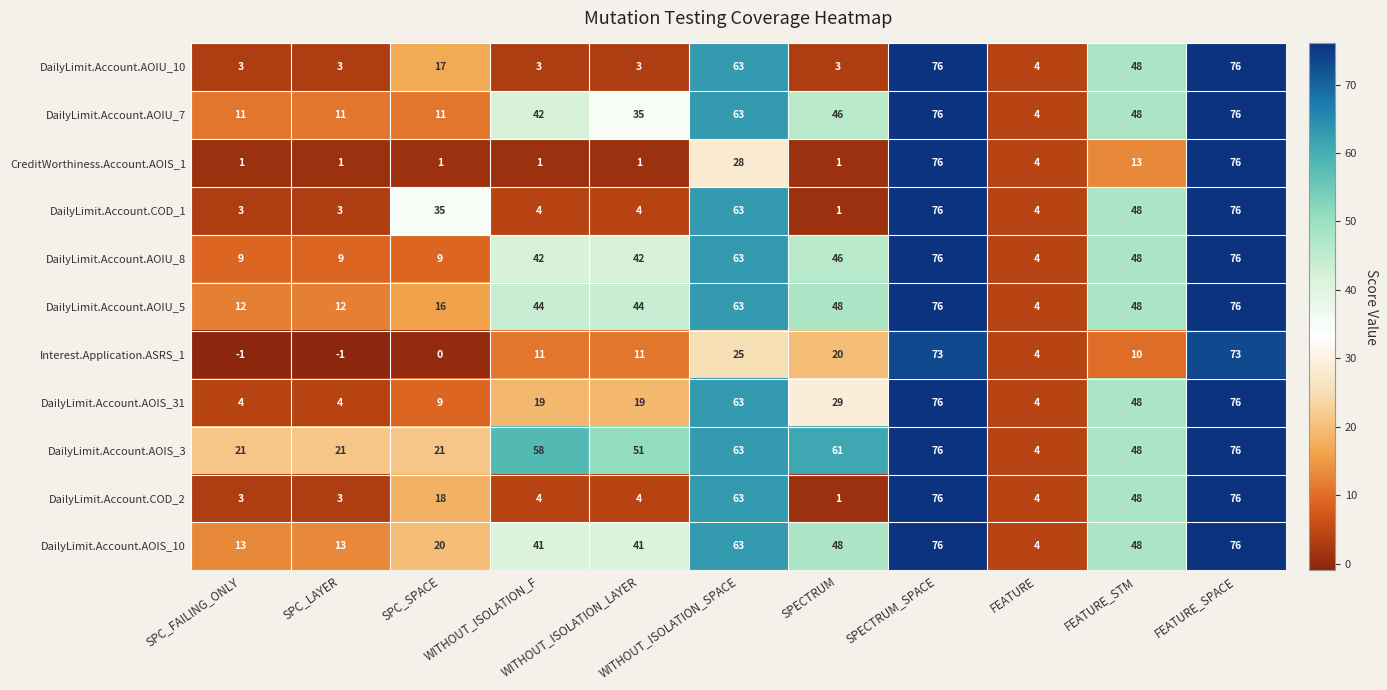

What is the greatest value displayed?

76